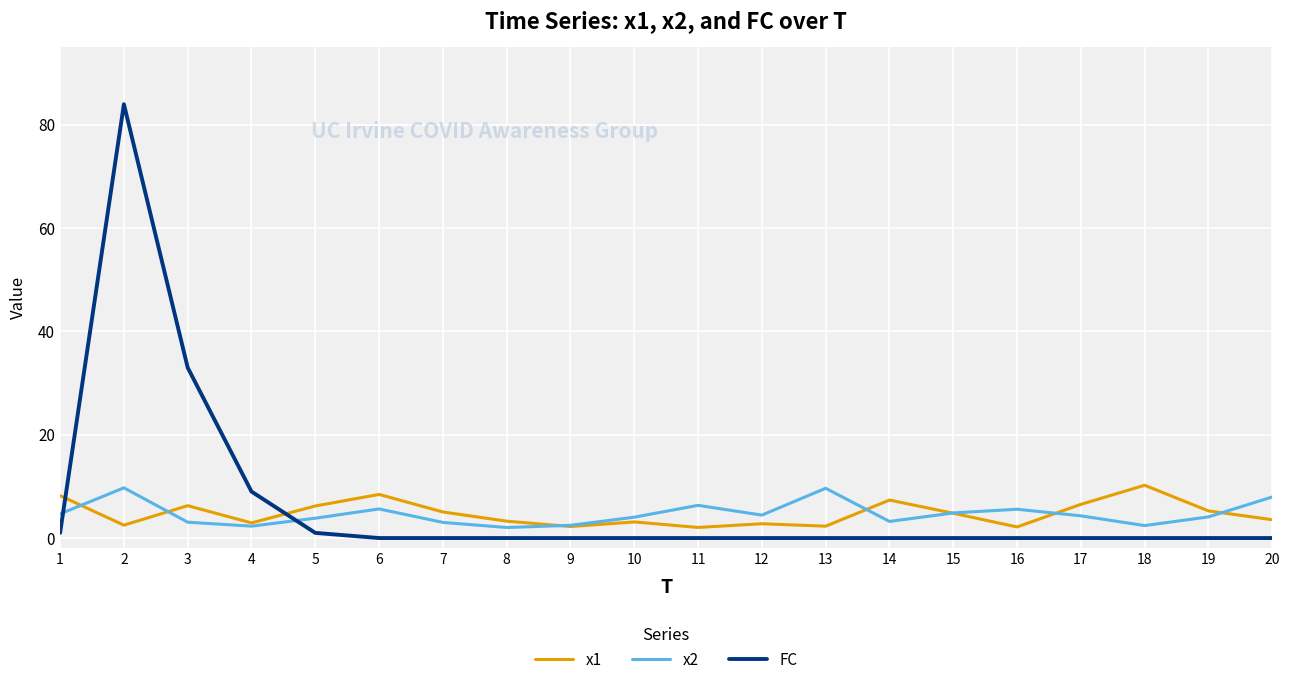

What is the difference between the maximum and minimum values in the FC series?

84.0